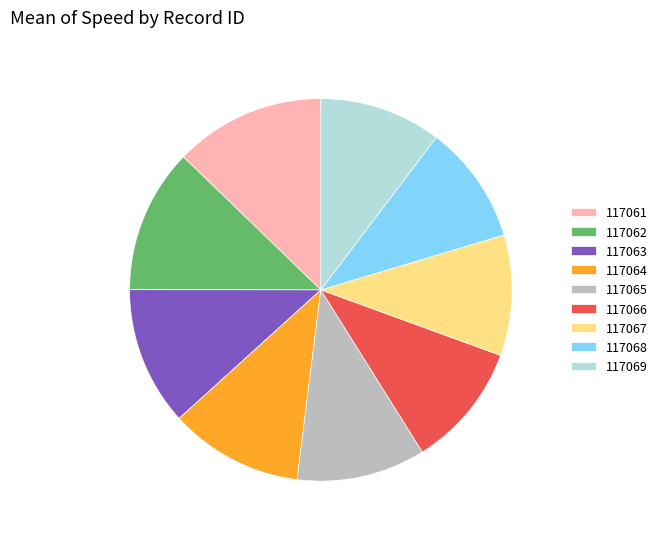

The 117068 slice represents 10% of the pie. True or false?

True